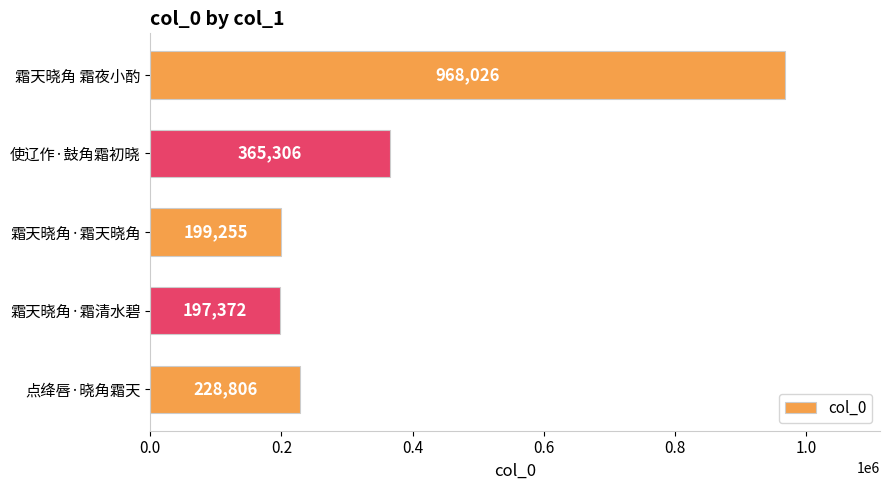

What is the change in value from 霜天晓角 霜夜小酌 to 霜天晓角·霜天晓角?

-768771